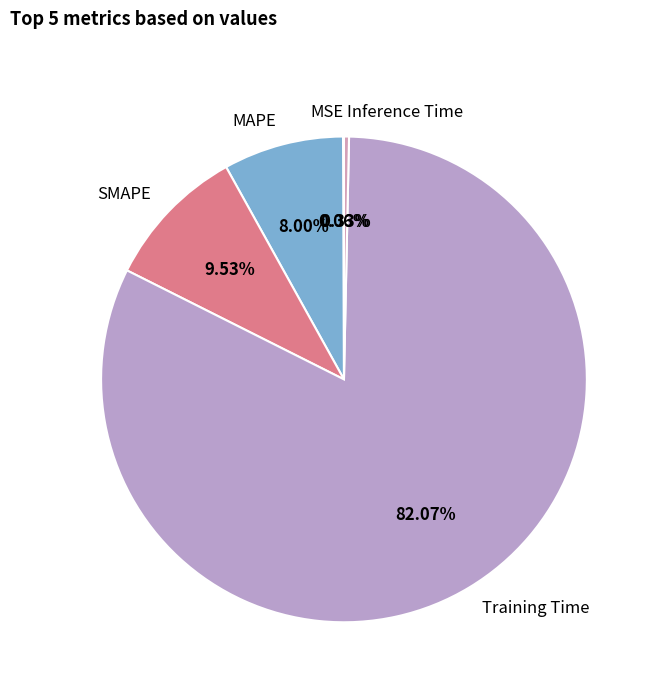

How much of the chart is everything except SMAPE?

90.5%